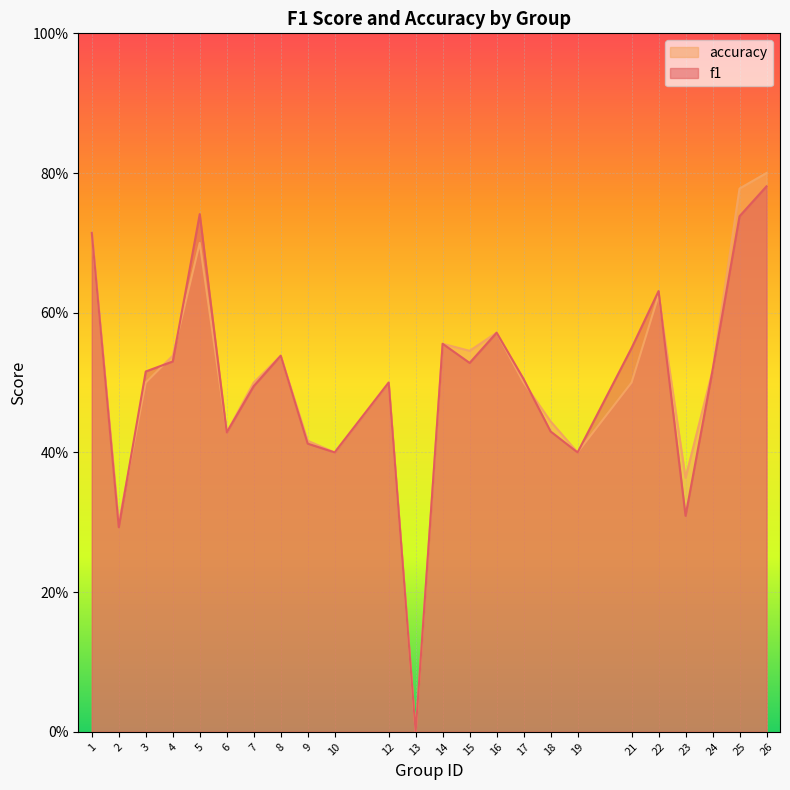

Read the f1 value at 21.

0.5